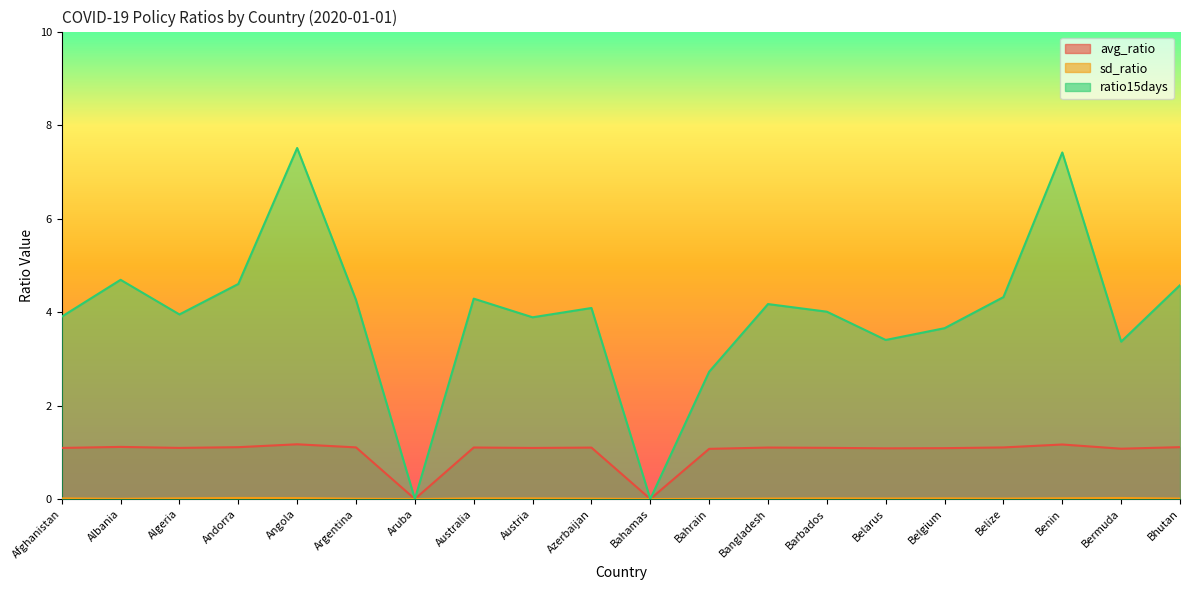

True or false: sd_ratio and avg_ratio cross at least once.

False